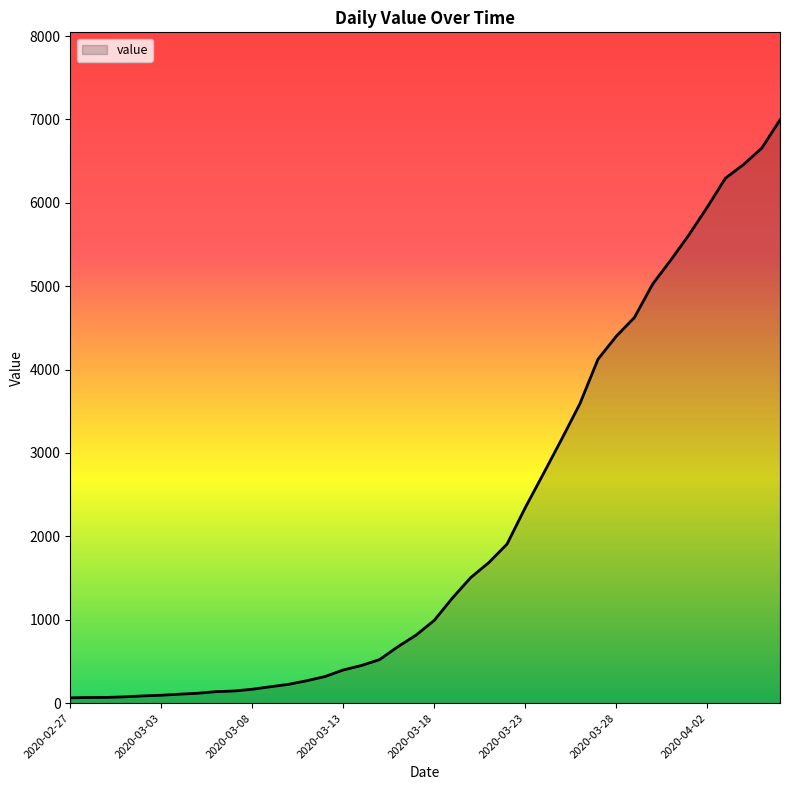

What is the difference between the maximum and minimum values?

6931